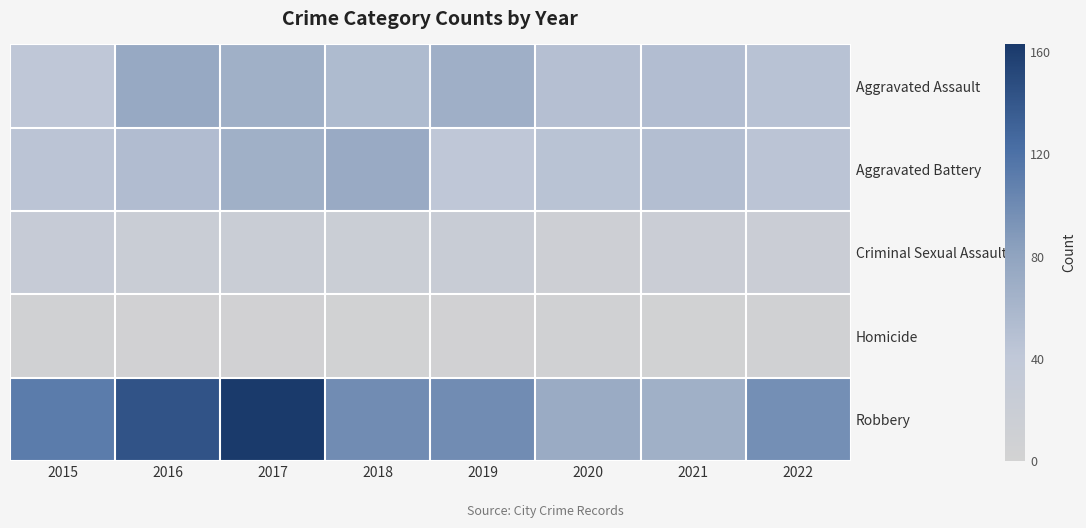

Which series has the widest spread of values?

Robbery